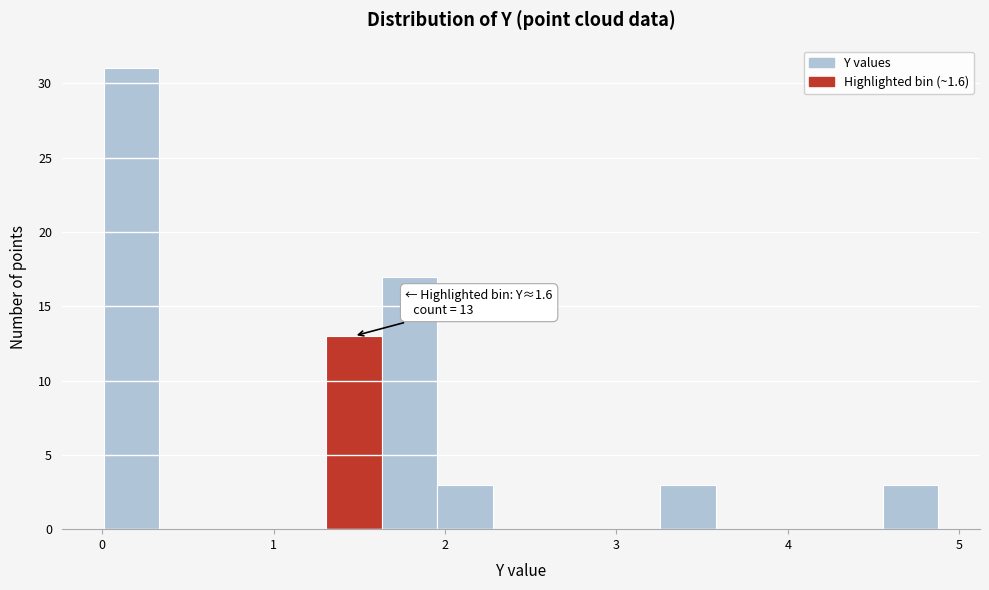

Read against the x-axis, roughly where is the centre of the tallest bar?

0.2